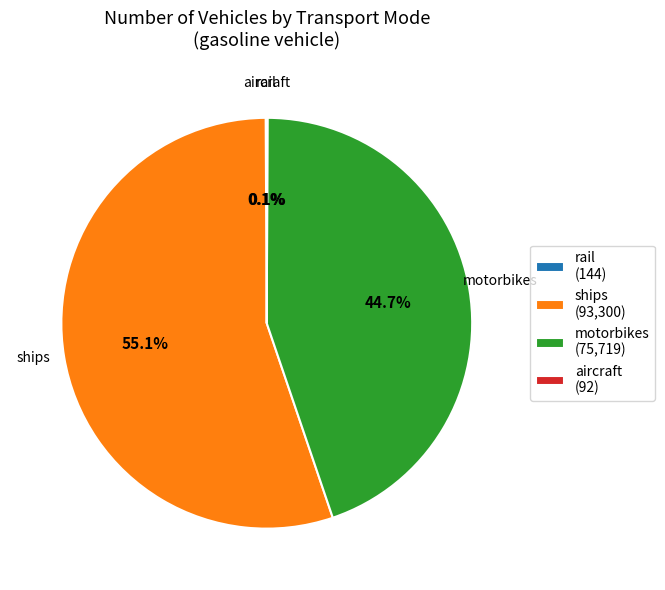

Which category has the biggest portion of the pie?

ships